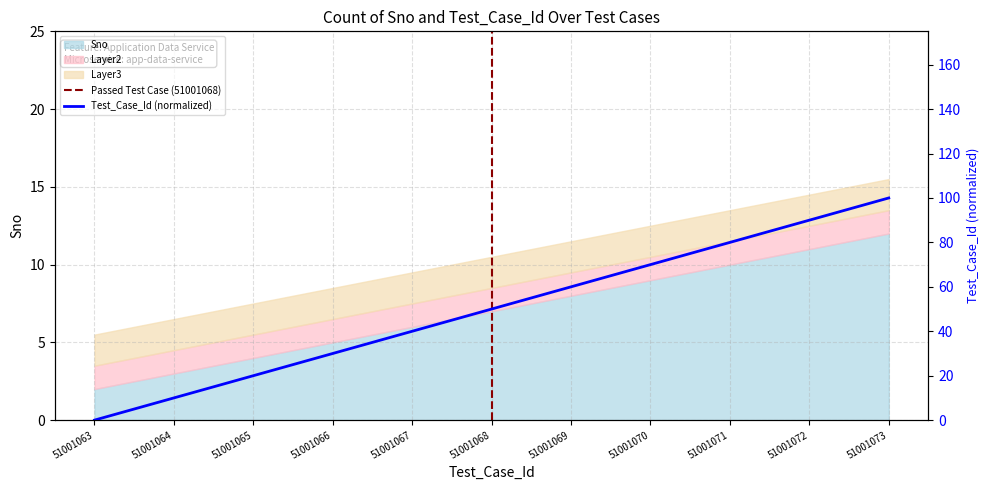

Read the value at 51001070, to the nearest 5.

70